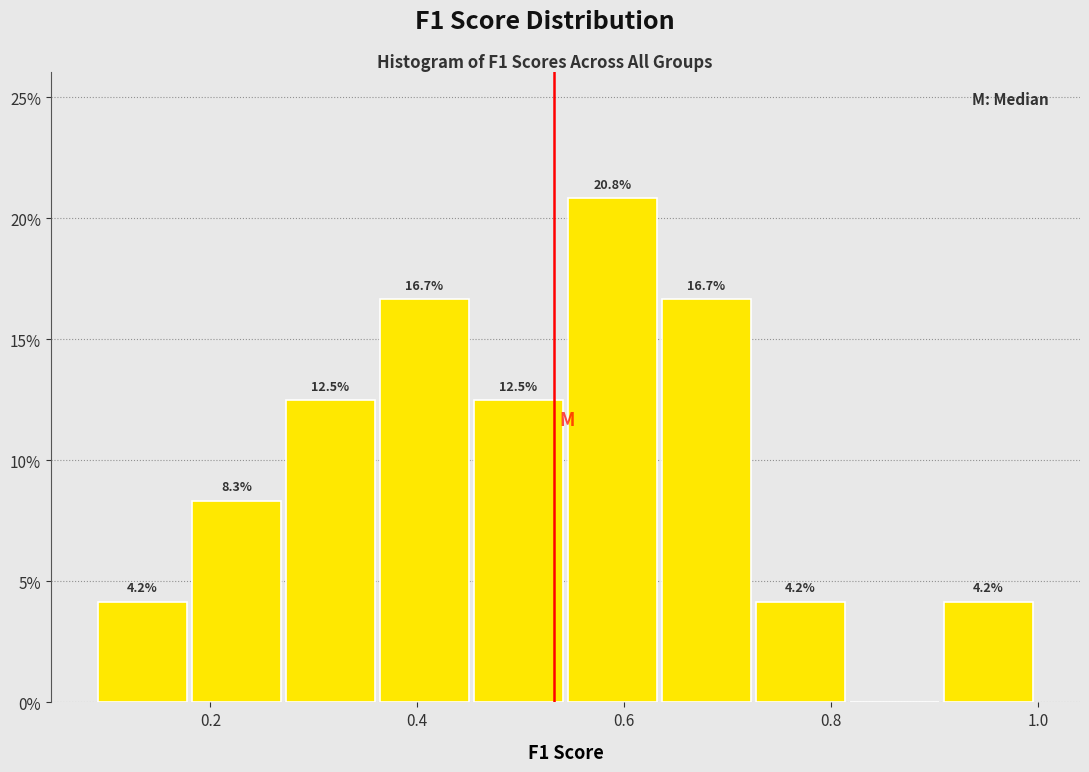

Over which range of the x-axis is the bar tallest?

0.54 to 0.64